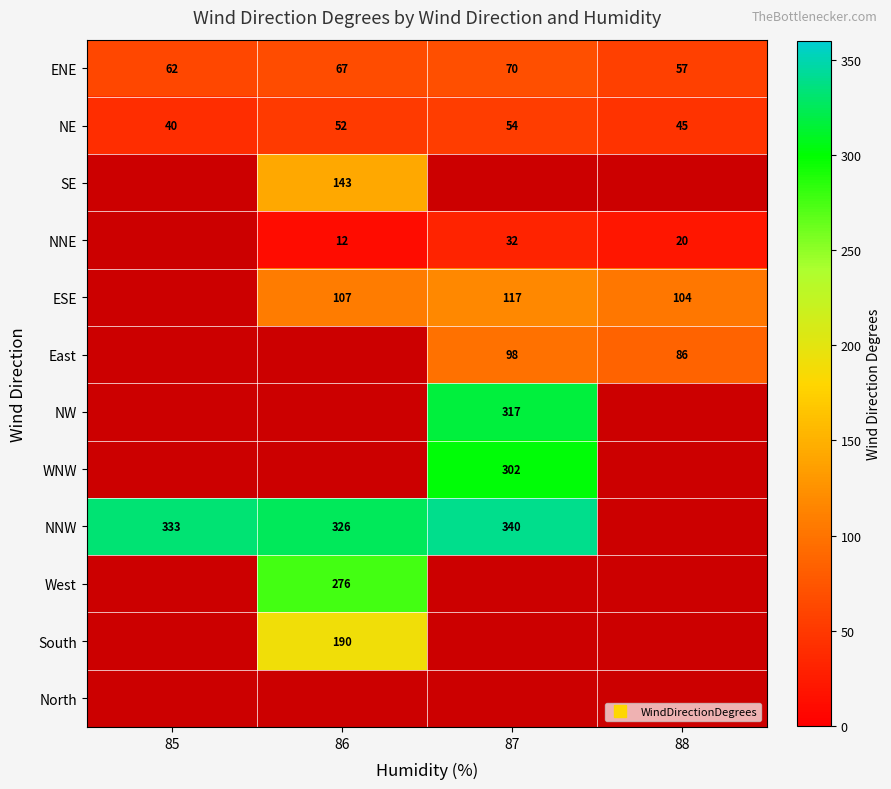

What is the sum of all NE values?

191.0